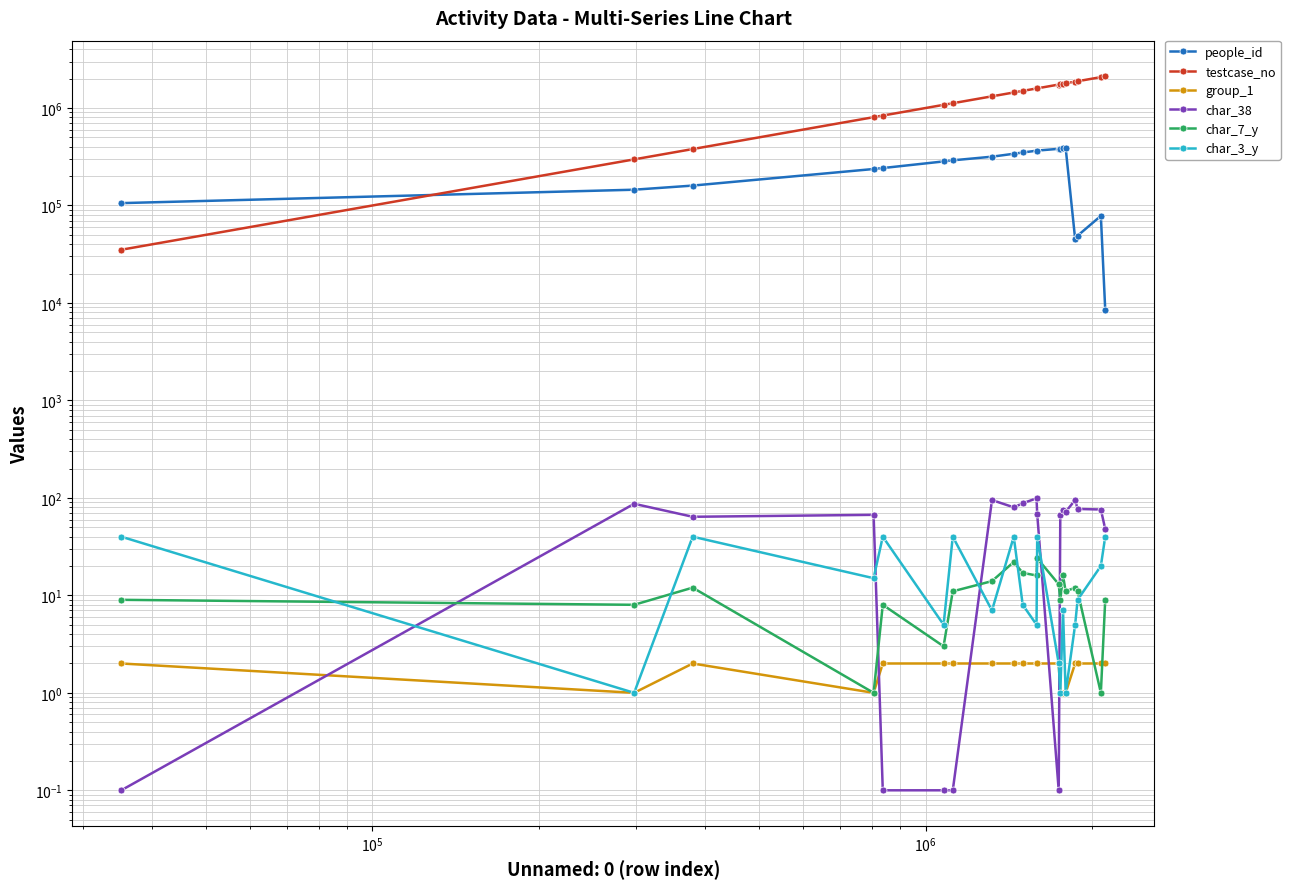

In char_7_y, how many points are higher than both neighbors (excluding endpoints)?

6